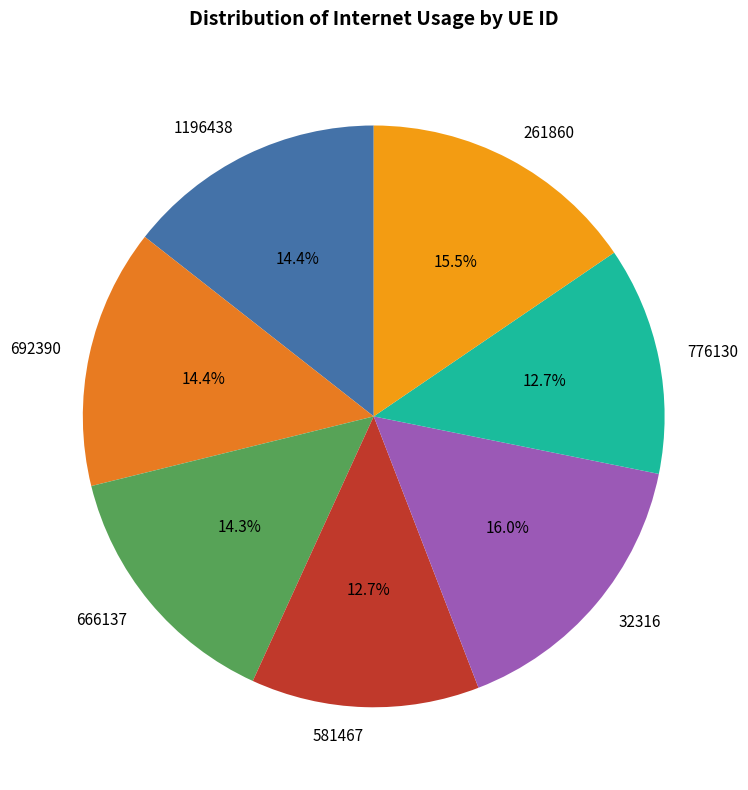

True or false: 1196438 accounts for 7% of the total.

False